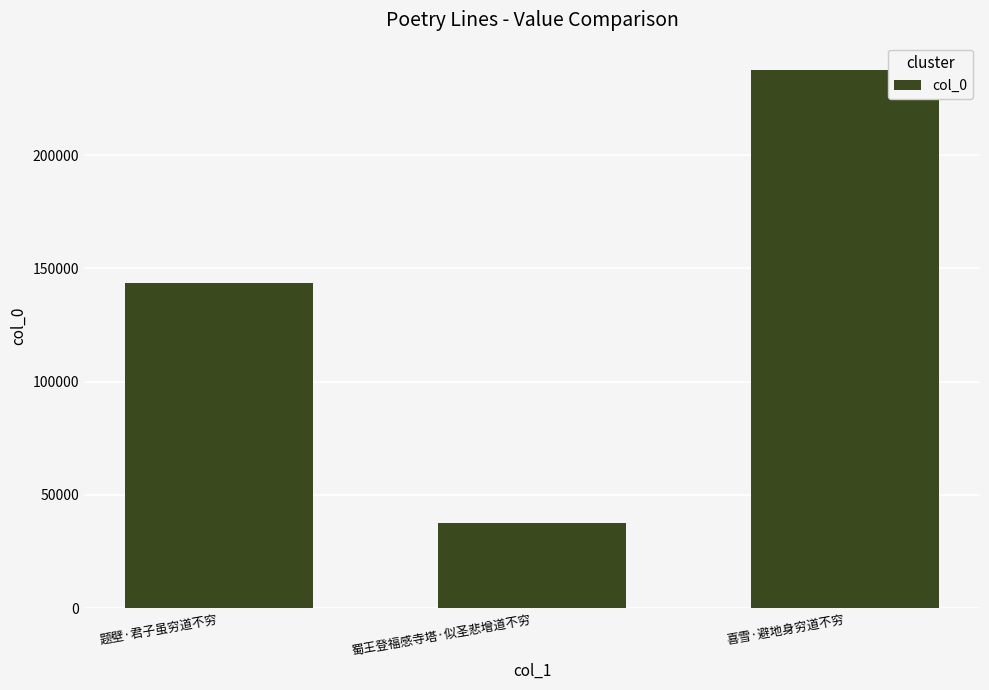

How many values are between 37592 and 237712?

3